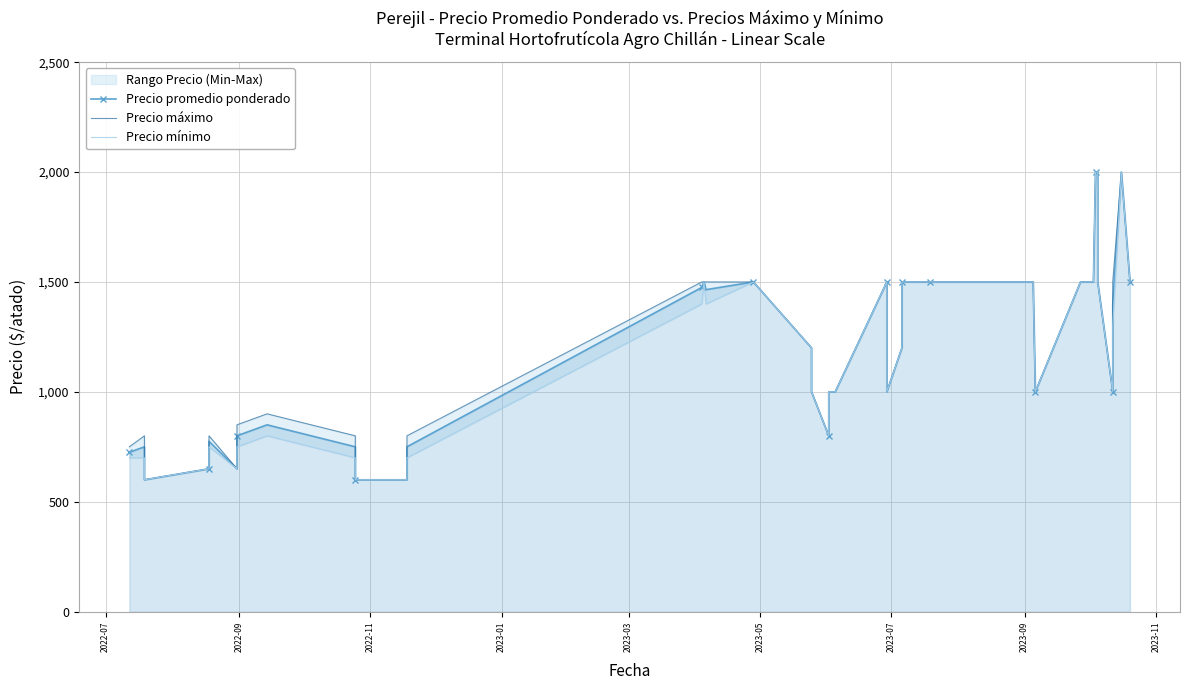

True or false: Precio mínimo and Precio máximo intersect in this chart.

False